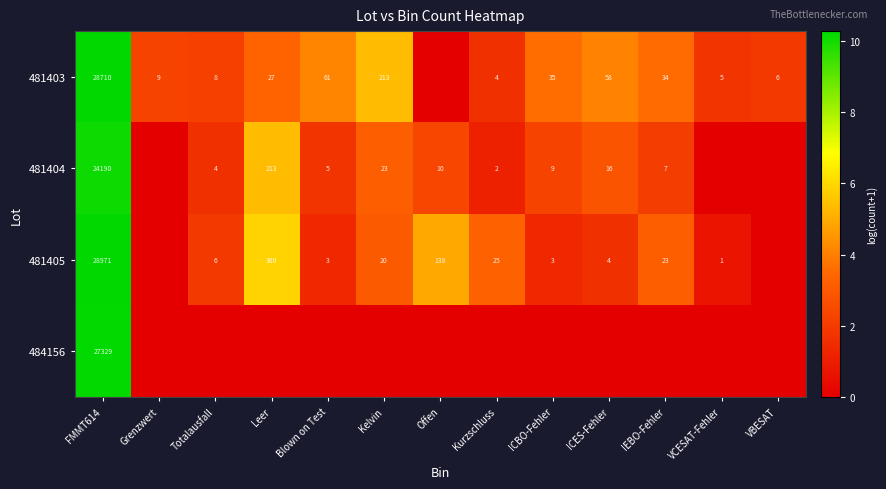

True or false: 481404 has a value of 10 at Offen.

True